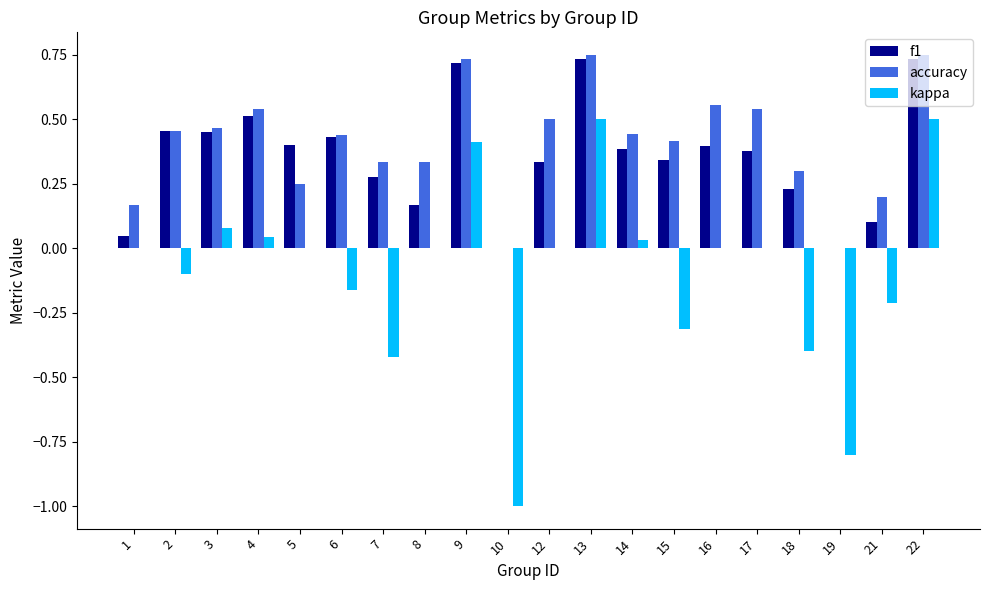

What is the total value across all series at 4?

1.1